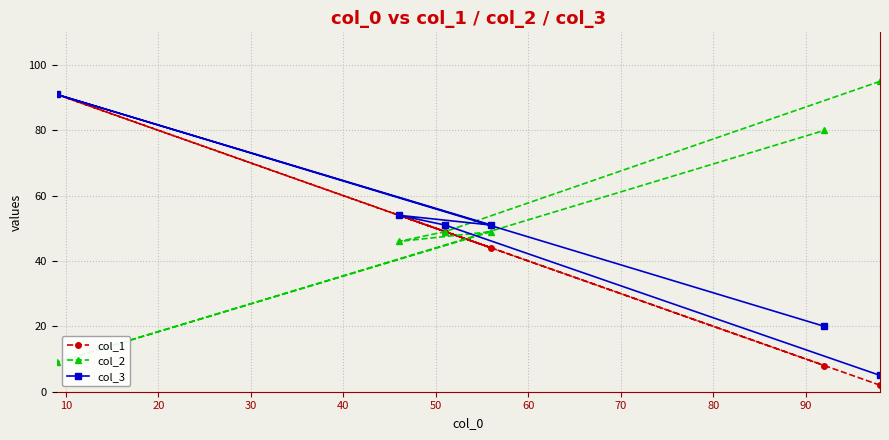

Which series ends up on top after the final intersection of col_3 and col_2?

col_2